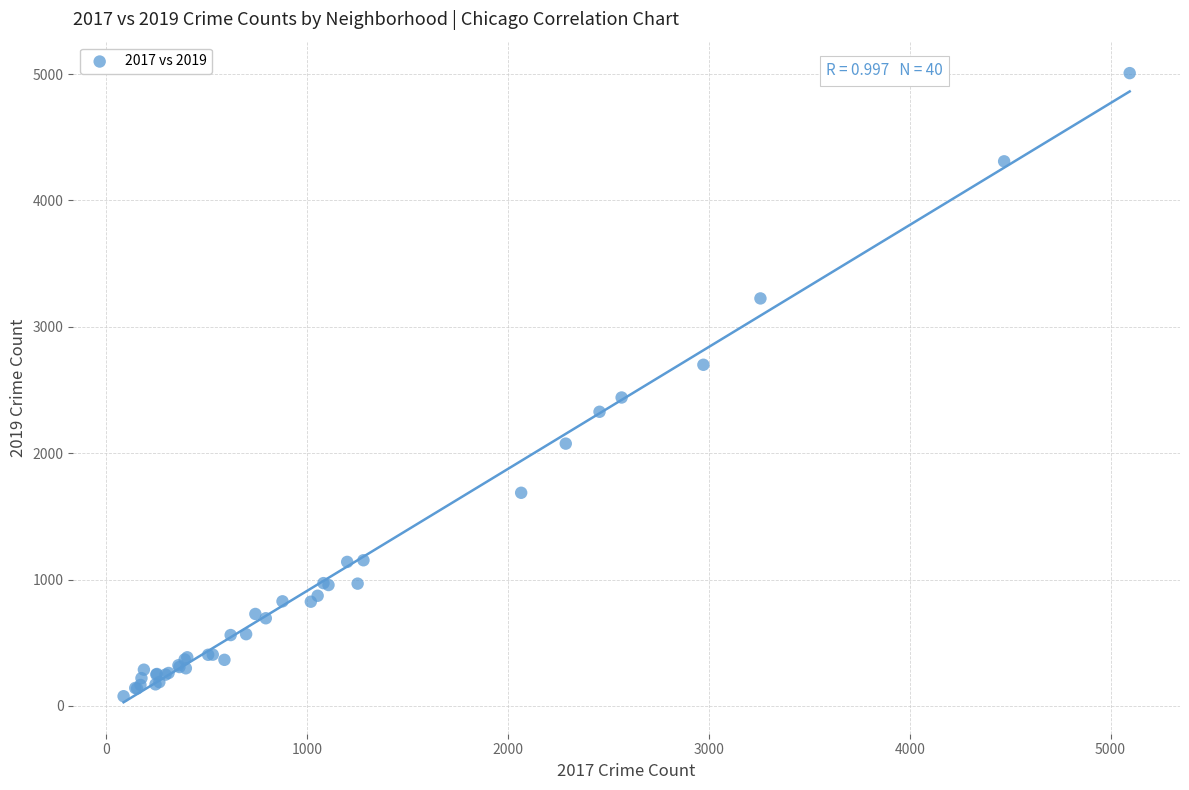

What Y value in the scatter plot is closest to 2542?

2441